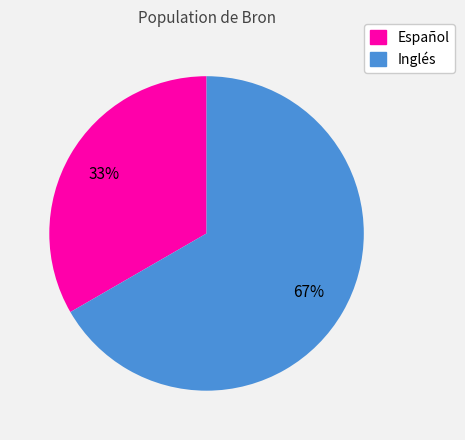

To the nearest percent, what is the average slice percentage?

50%